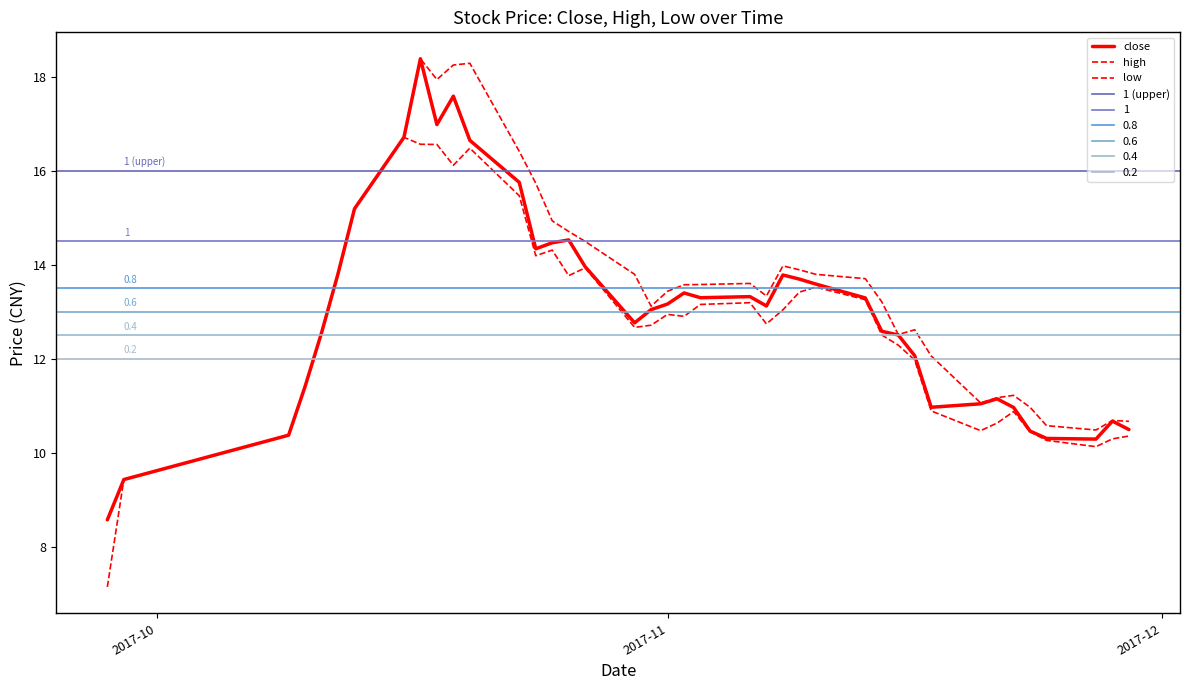

At which category is the sum across all series the highest?

2017-10-17